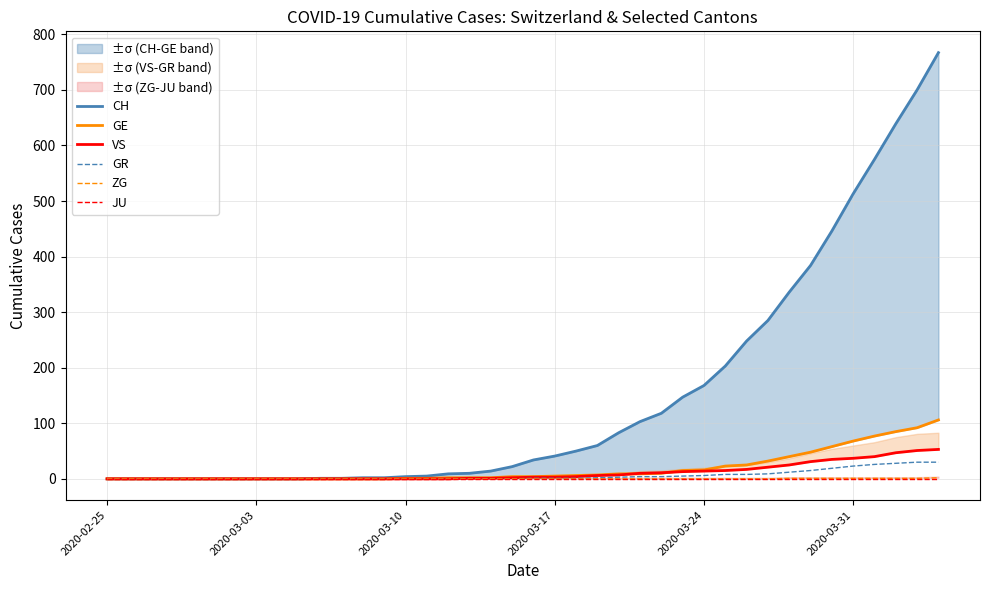

True or false: GR has more than 1 points higher than both neighbors.

False